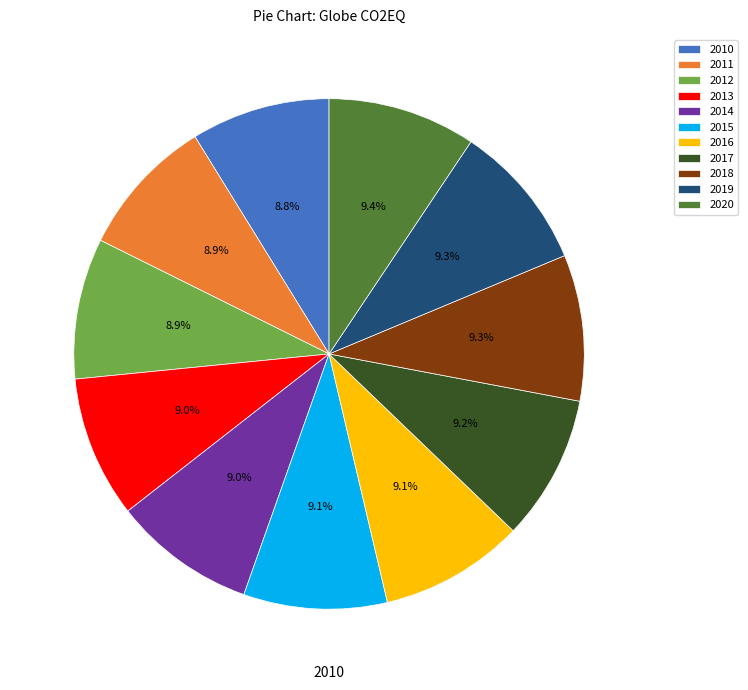

The 2018 slice represents 18% of the pie. True or false?

False